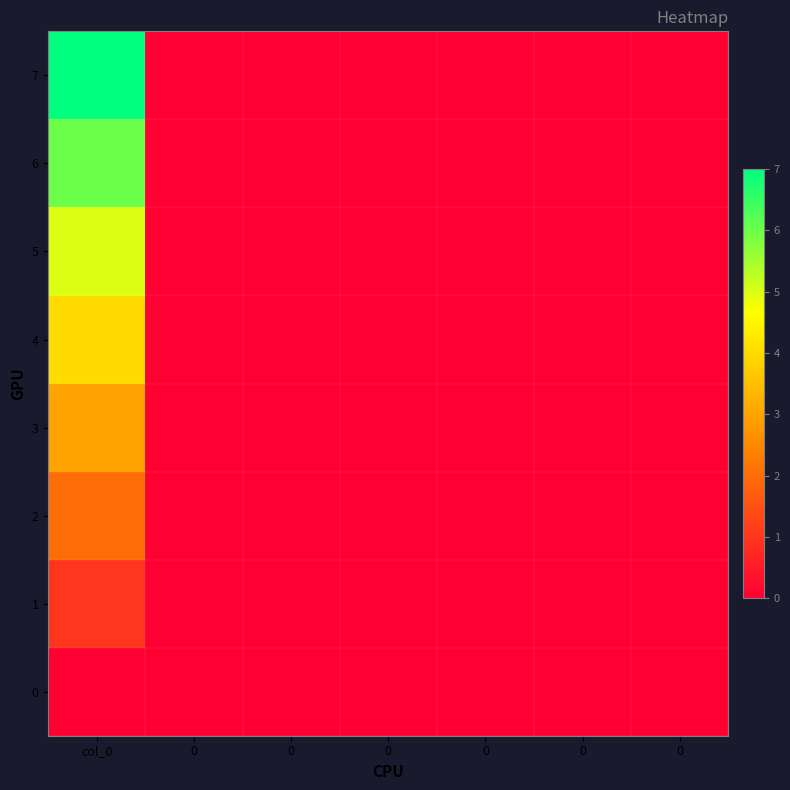

Reading left to right, what are all the values shown in this chart?

0: col_0=0	0=0	0=0	0=0	0=0	0=0	0=0
1: col_0=1	0=0	0=0	0=0	0=0	0=0	0=0
2: col_0=2	0=0	0=0	0=0	0=0	0=0	0=0
3: col_0=3	0=0	0=0	0=0	0=0	0=0	0=0
4: col_0=4	0=0	0=0	0=0	0=0	0=0	0=0
5: col_0=5	0=0	0=0	0=0	0=0	0=0	0=0
6: col_0=6	0=0	0=0	0=0	0=0	0=0	0=0
7: col_0=7	0=0	0=0	0=0	0=0	0=0	0=0